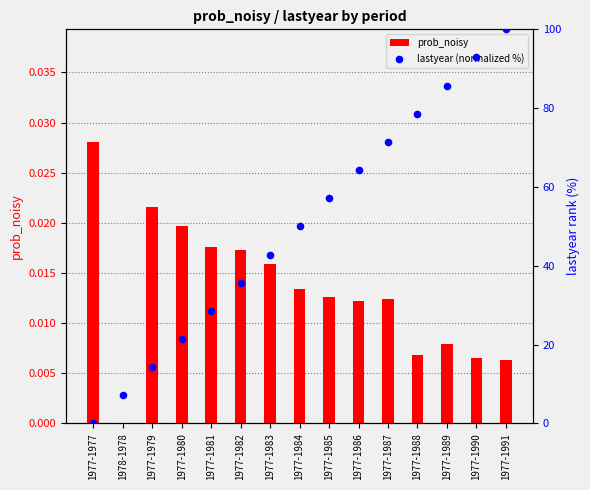

What is the total value across all series at 1977-1987?

71.4